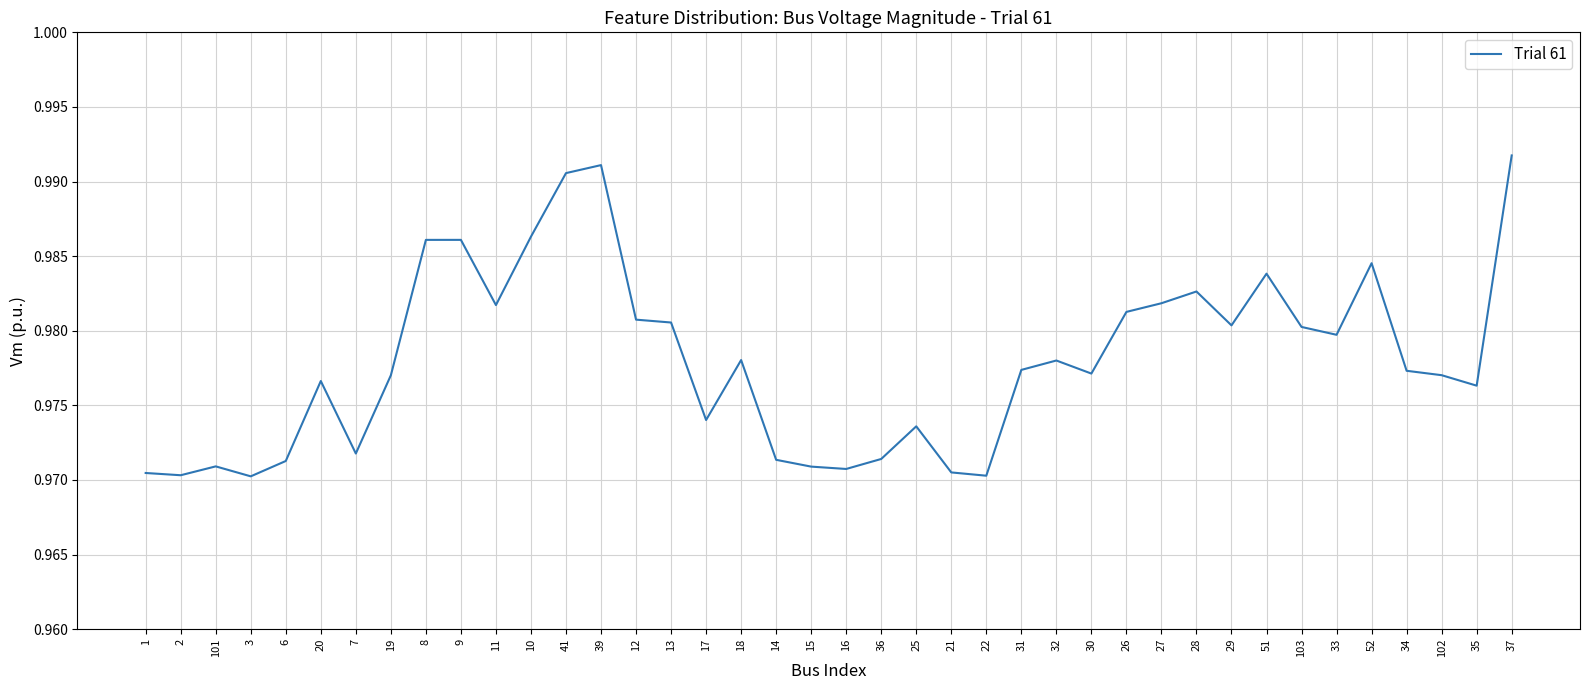

The value at 18 is 1.4. True or false?

False